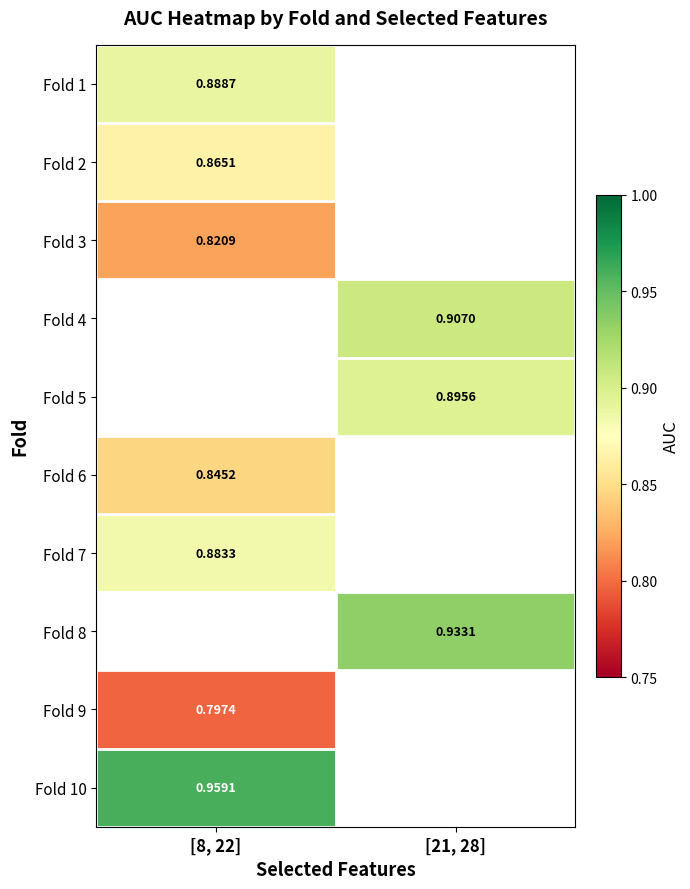

Is the value of Fold 10 at [8, 22] greater than the value of Fold 7 at [8, 22]?

Yes